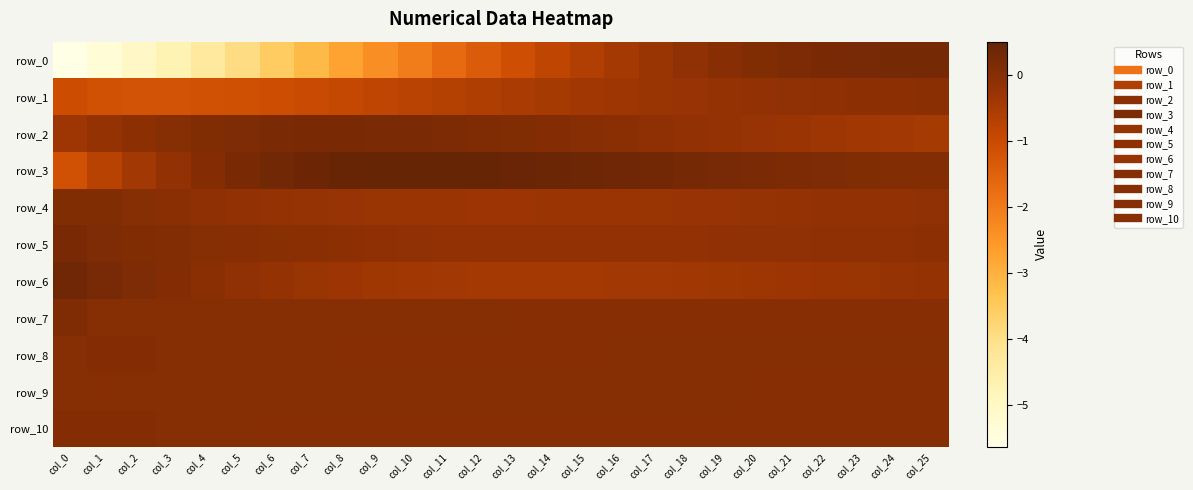

At how many categories does at least one series exceed -2?

26